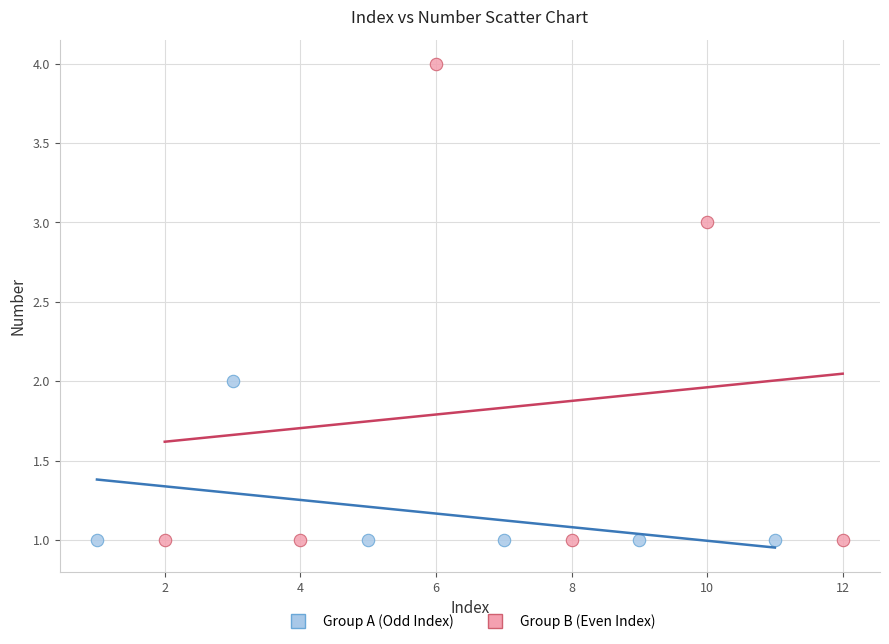

What are all the series names shown in the legend?

Group A (Odd Index), Group B (Even Index)